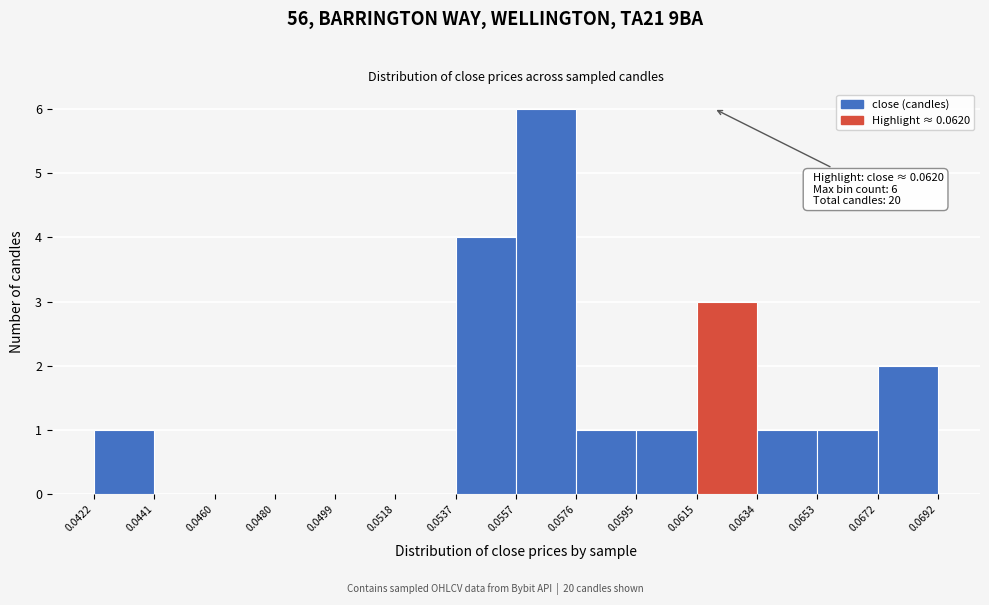

Over which range of the x-axis is the bar tallest?

0.0557 to 0.0576